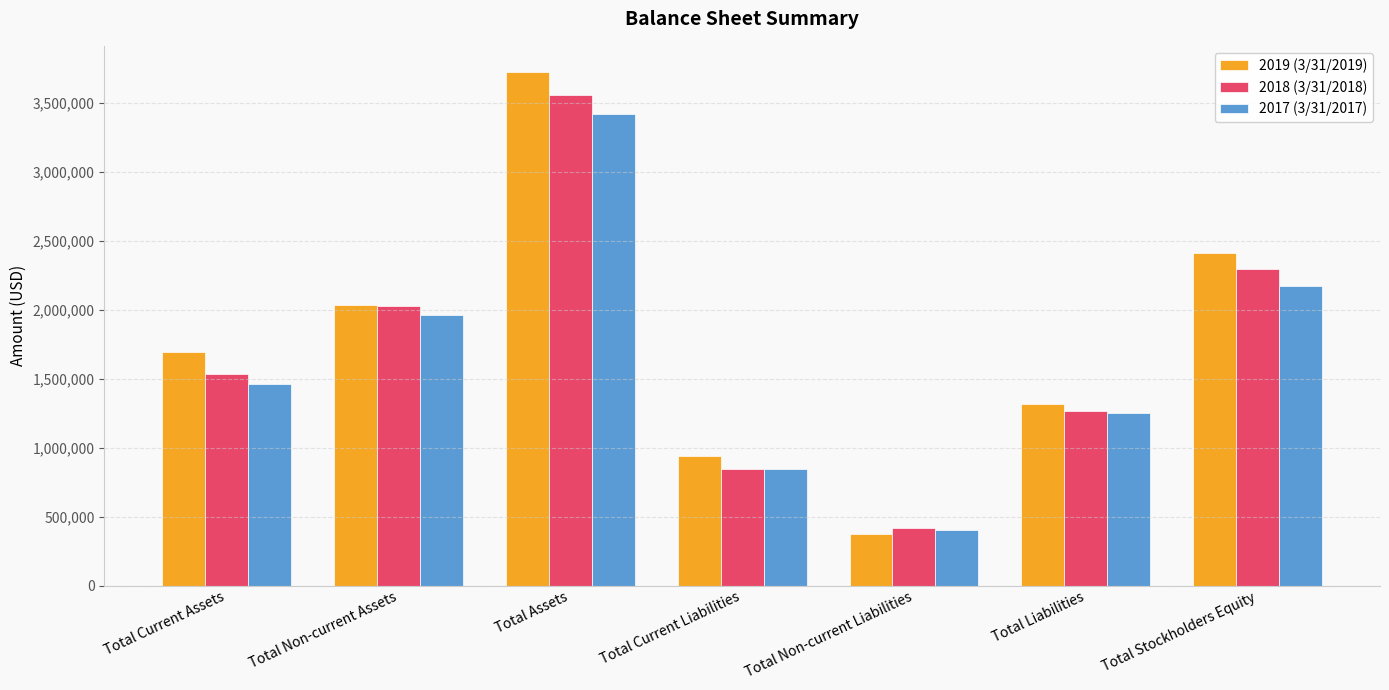

What are all the series names shown in the legend?

2019 (3/31/2019), 2018 (3/31/2018), 2017 (3/31/2017)